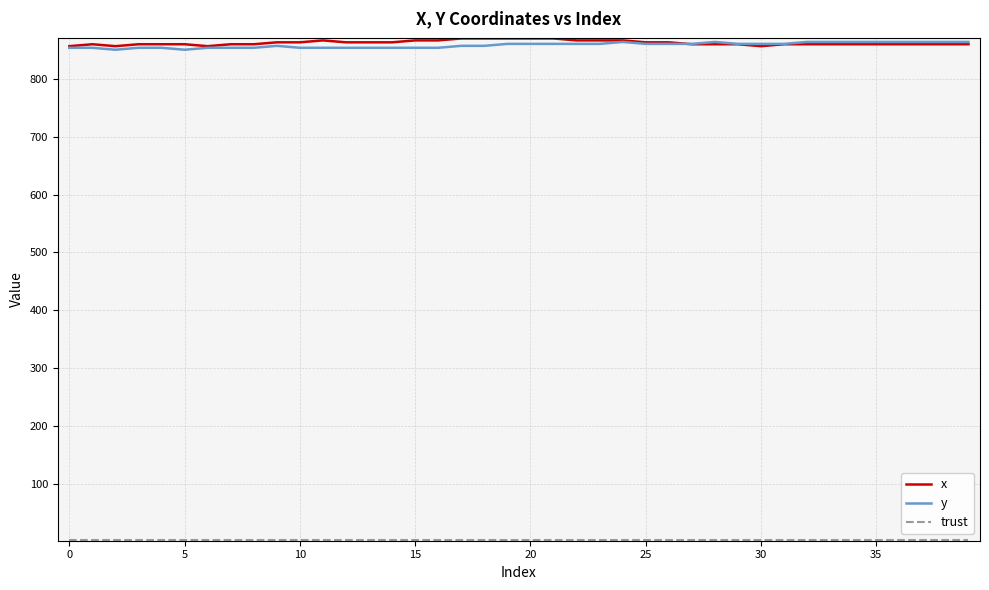

What is the maximum value for x?

870.0